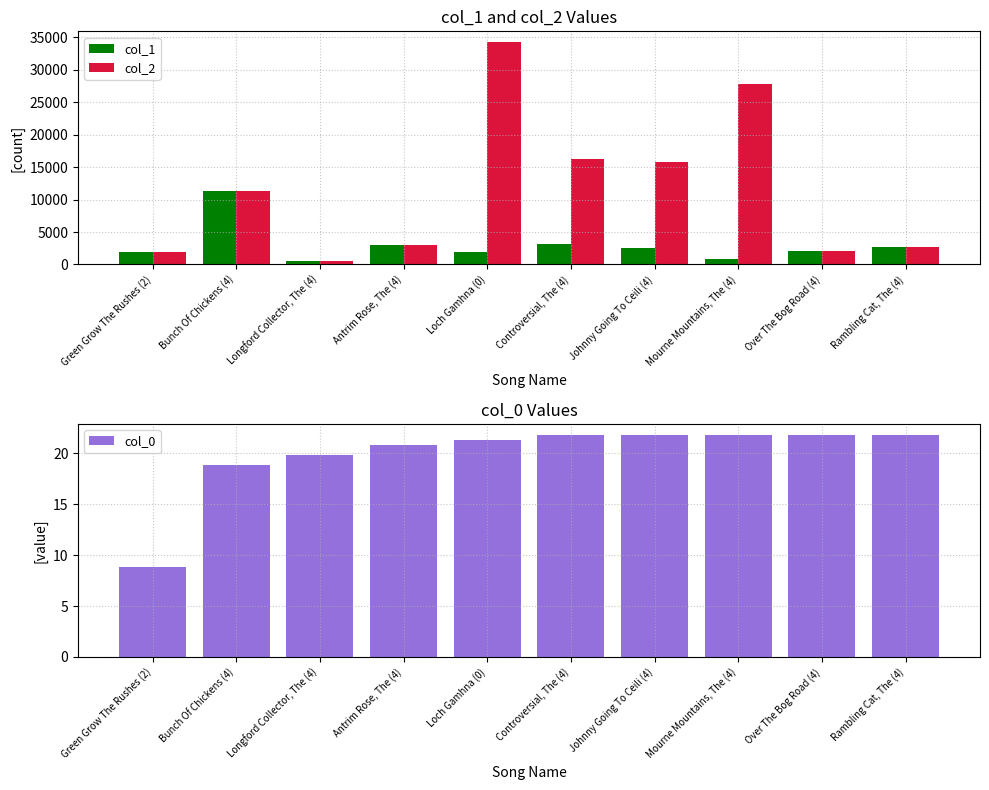

Reading left to right, list all the values displayed in this chart.

col_1: Green Grow The Rushes (2)=1936.0	Bunch Of Chickens (4)=11333.0	Longford Collector, The (4)=563.0	Antrim Rose, The (4)=3049.0	Loch Gamhna (0)=1927.0	Controversial, The (4)=3131.0	Johnny Going To Ceili (4)=2504.0	Mourne Mountains, The (4)=898.0	Over The Bog Road (4)=2026.0	Rambling Cat, The (4)=2752.0
col_2: Green Grow The Rushes (2)=1936.0	Bunch Of Chickens (4)=11333.0	Longford Collector, The (4)=563.0	Antrim Rose, The (4)=3049.0	Loch Gamhna (0)=34198.0	Controversial, The (4)=16249.0	Johnny Going To Ceili (4)=15803.0	Mourne Mountains, The (4)=27737.0	Over The Bog Road (4)=2026.0	Rambling Cat, The (4)=2752.0
col_0: Green Grow The Rushes (2)=8.9	Bunch Of Chickens (4)=18.8	Longford Collector, The (4)=19.8	Antrim Rose, The (4)=20.8	Loch Gamhna (0)=21.3	Controversial, The (4)=21.8	Johnny Going To Ceili (4)=21.8	Mourne Mountains, The (4)=21.8	Over The Bog Road (4)=21.8	Rambling Cat, The (4)=21.8